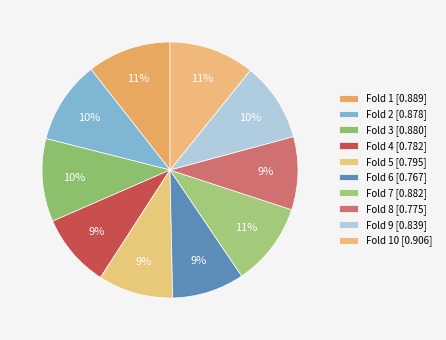

To the nearest percent, what is the average slice percentage?

10%